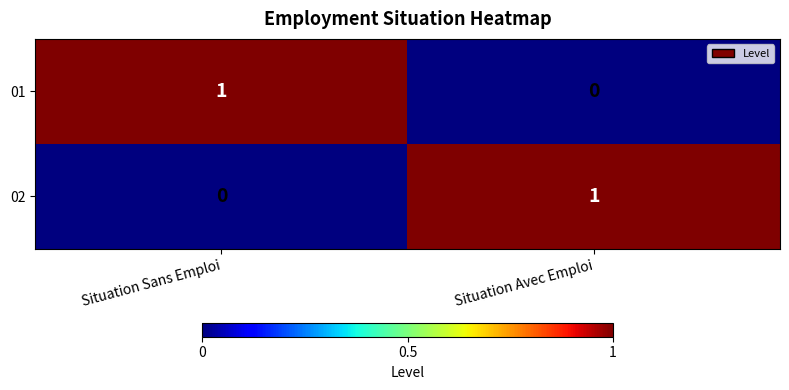

How many series are shown in this chart?

2